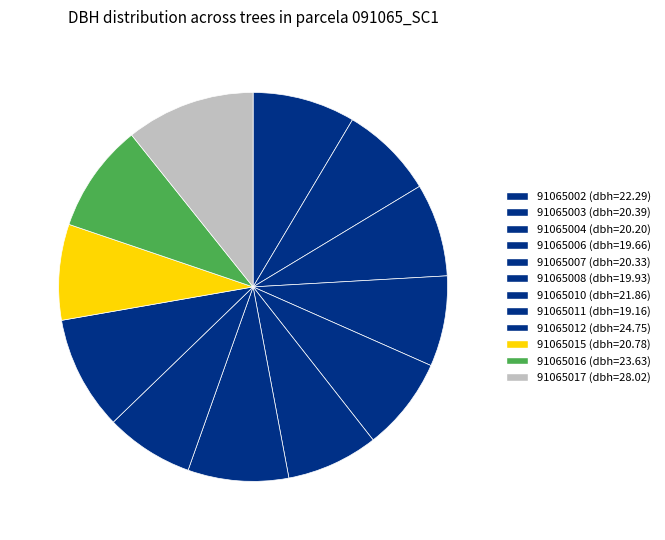

Is it true that 91065012 is 20% of the pie?

False